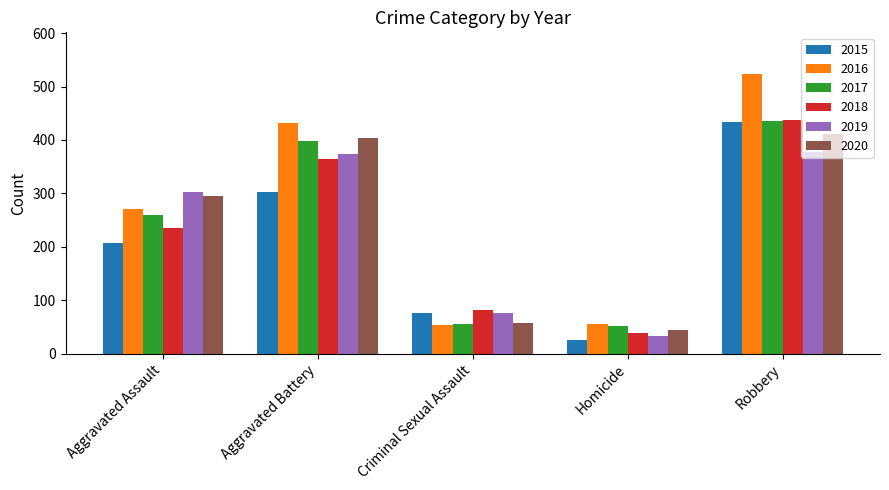

How many values in the 2018 series are below 236?

2